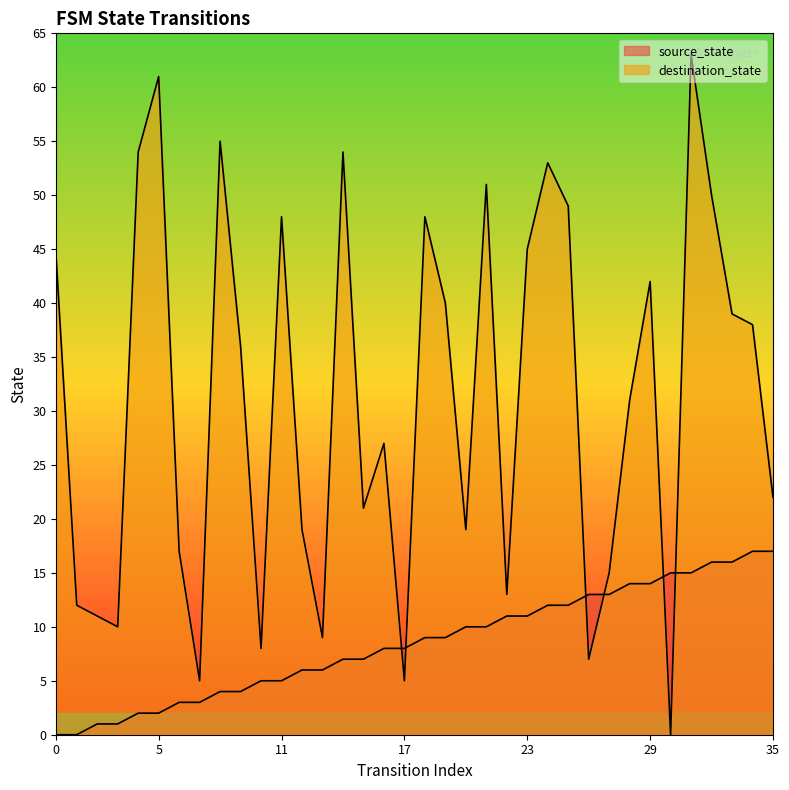

What are all the series names shown in the legend?

source_state, destination_state